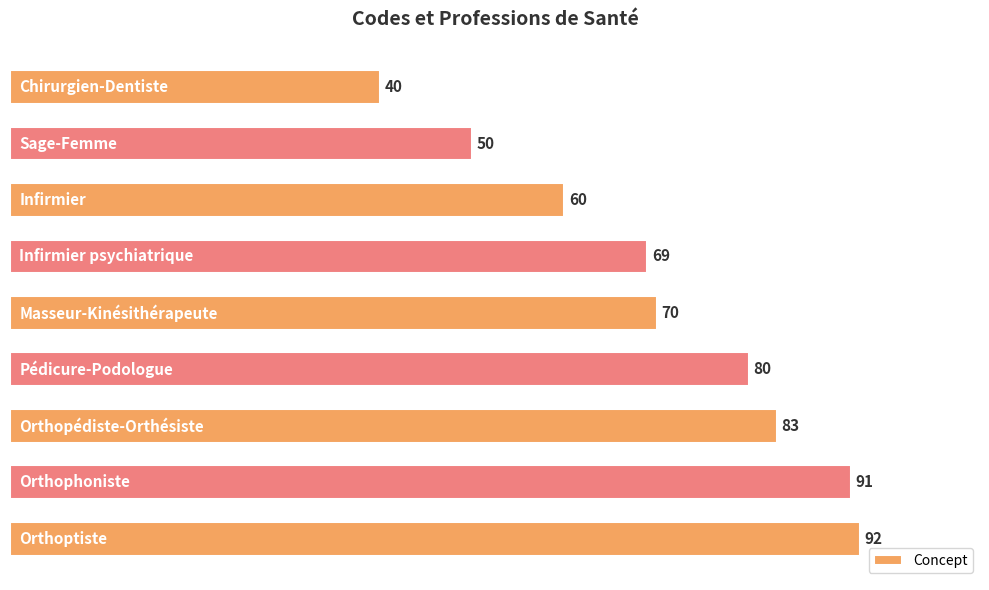

What is the smallest value displayed?

40